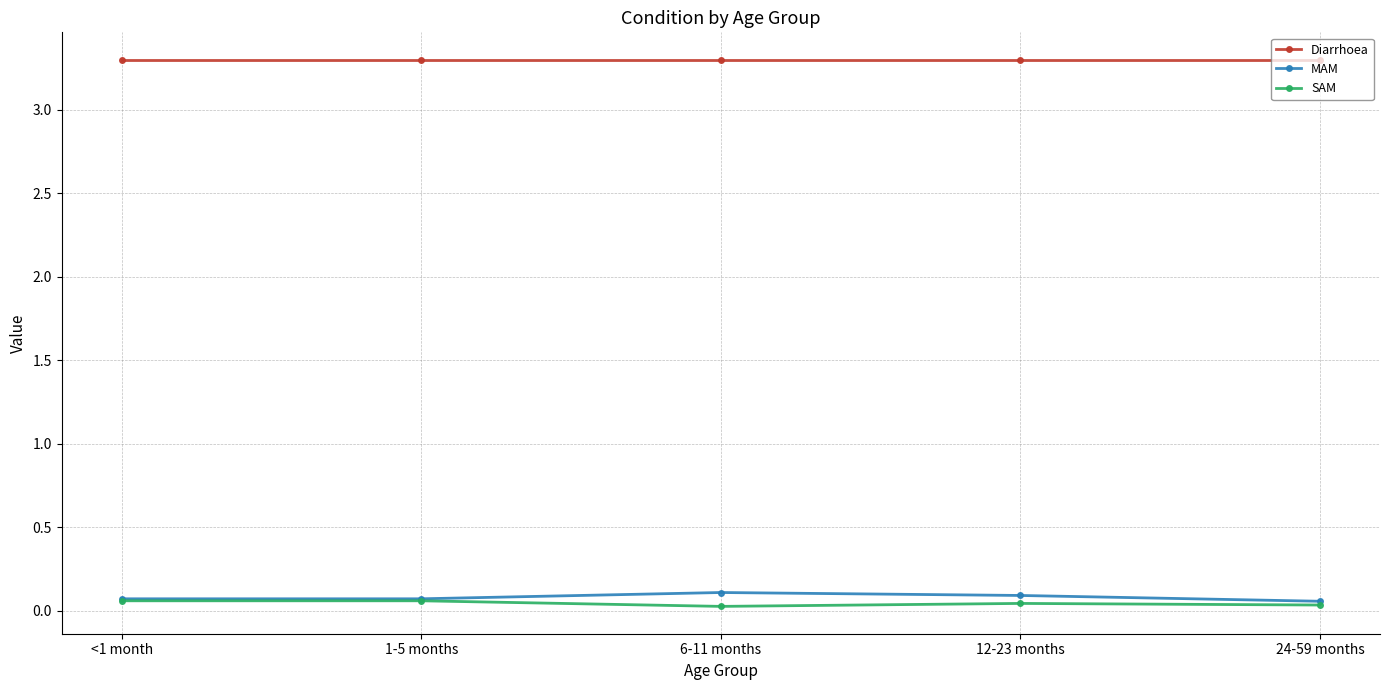

What is the value of the Diarrhoea point at the 4th from the left?

3.3